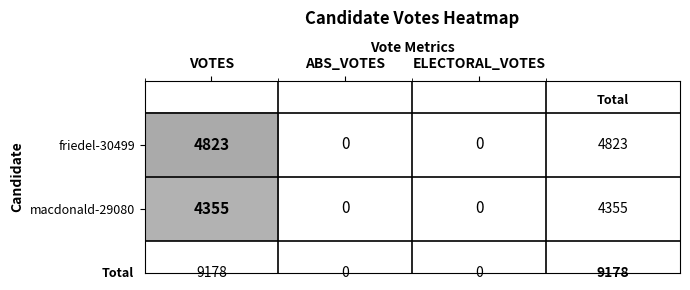

What value does the macdonald-29080 series have at VOTES?

4355